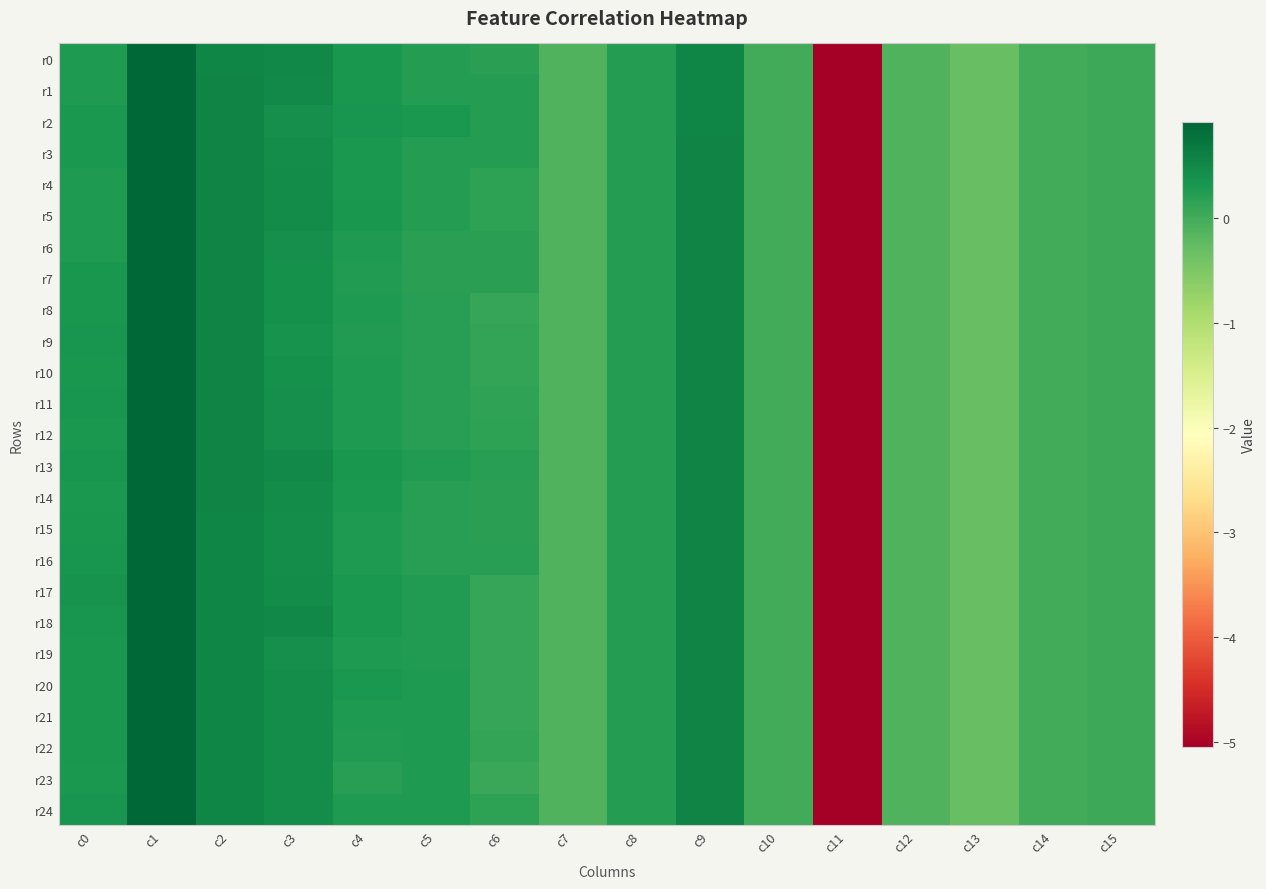

Reading right to left, transcribe all the data shown in this chart.

r0: c15=0.1	c14=0.0	c13=-0.3	c12=-0.1	c11=-5.1	c10=0.0	c9=0.5	c8=0.2	c7=-0.1	c6=0.2	c5=0.2	c4=0.3	c3=0.5	c2=0.5	c1=0.9	c0=0.3
r1: c15=0.1	c14=0.0	c13=-0.3	c12=-0.1	c11=-5.1	c10=0.0	c9=0.5	c8=0.2	c7=-0.1	c6=0.2	c5=0.2	c4=0.3	c3=0.5	c2=0.6	c1=0.9	c0=0.3
r2: c15=0.1	c14=0.0	c13=-0.3	c12=-0.1	c11=-5.1	c10=0.0	c9=0.5	c8=0.2	c7=-0.1	c6=0.2	c5=0.3	c4=0.4	c3=0.4	c2=0.6	c1=0.9	c0=0.3
r3: c15=0.1	c14=0.0	c13=-0.3	c12=-0.1	c11=-5.1	c10=0.0	c9=0.6	c8=0.2	c7=-0.1	c6=0.2	c5=0.2	c4=0.3	c3=0.5	c2=0.6	c1=1.0	c0=0.3
r4: c15=0.1	c14=0.0	c13=-0.3	c12=-0.1	c11=-5.1	c10=0.0	c9=0.6	c8=0.2	c7=-0.1	c6=0.2	c5=0.2	c4=0.3	c3=0.5	c2=0.6	c1=0.9	c0=0.3
r5: c15=0.1	c14=0.0	c13=-0.3	c12=-0.1	c11=-5.1	c10=0.0	c9=0.6	c8=0.2	c7=-0.1	c6=0.2	c5=0.2	c4=0.3	c3=0.5	c2=0.6	c1=0.9	c0=0.3
r6: c15=0.1	c14=0.0	c13=-0.3	c12=-0.1	c11=-5.1	c10=0.0	c9=0.6	c8=0.2	c7=-0.1	c6=0.2	c5=0.2	c4=0.3	c3=0.4	c2=0.6	c1=0.9	c0=0.3
r7: c15=0.1	c14=0.0	c13=-0.3	c12=-0.1	c11=-5.1	c10=0.0	c9=0.6	c8=0.2	c7=-0.1	c6=0.2	c5=0.2	c4=0.3	c3=0.4	c2=0.6	c1=0.9	c0=0.3
r8: c15=0.1	c14=0.0	c13=-0.3	c12=-0.1	c11=-5.1	c10=0.0	c9=0.6	c8=0.2	c7=-0.1	c6=0.1	c5=0.2	c4=0.3	c3=0.4	c2=0.6	c1=0.9	c0=0.3
r9: c15=0.1	c14=0.0	c13=-0.3	c12=-0.1	c11=-5.1	c10=0.0	c9=0.6	c8=0.2	c7=-0.1	c6=0.1	c5=0.2	c4=0.3	c3=0.4	c2=0.6	c1=0.9	c0=0.3
r10: c15=0.1	c14=0.0	c13=-0.3	c12=-0.1	c11=-5.1	c10=0.0	c9=0.6	c8=0.2	c7=-0.1	c6=0.1	c5=0.2	c4=0.3	c3=0.4	c2=0.6	c1=1.0	c0=0.3
r11: c15=0.1	c14=0.0	c13=-0.3	c12=-0.1	c11=-5.1	c10=0.0	c9=0.6	c8=0.2	c7=-0.1	c6=0.1	c5=0.2	c4=0.3	c3=0.4	c2=0.6	c1=0.9	c0=0.4
r12: c15=0.1	c14=0.0	c13=-0.3	c12=-0.1	c11=-5.1	c10=0.0	c9=0.6	c8=0.2	c7=-0.1	c6=0.2	c5=0.2	c4=0.3	c3=0.4	c2=0.6	c1=0.9	c0=0.3
r13: c15=0.1	c14=0.0	c13=-0.3	c12=-0.1	c11=-5.1	c10=0.0	c9=0.6	c8=0.2	c7=-0.1	c6=0.2	c5=0.2	c4=0.3	c3=0.5	c2=0.6	c1=0.9	c0=0.4
r14: c15=0.1	c14=0.0	c13=-0.3	c12=-0.1	c11=-5.1	c10=0.0	c9=0.6	c8=0.2	c7=-0.1	c6=0.2	c5=0.2	c4=0.3	c3=0.5	c2=0.6	c1=0.9	c0=0.3
r15: c15=0.1	c14=0.0	c13=-0.3	c12=-0.1	c11=-5.1	c10=0.0	c9=0.6	c8=0.2	c7=-0.1	c6=0.2	c5=0.2	c4=0.3	c3=0.5	c2=0.6	c1=0.9	c0=0.3
r16: c15=0.1	c14=0.0	c13=-0.3	c12=-0.1	c11=-5.1	c10=0.0	c9=0.6	c8=0.2	c7=-0.1	c6=0.2	c5=0.2	c4=0.3	c3=0.5	c2=0.5	c1=0.9	c0=0.3
r17: c15=0.1	c14=0.0	c13=-0.3	c12=-0.1	c11=-5.1	c10=0.0	c9=0.6	c8=0.2	c7=-0.1	c6=0.1	c5=0.3	c4=0.3	c3=0.5	c2=0.5	c1=1.0	c0=0.4
r18: c15=0.1	c14=0.0	c13=-0.3	c12=-0.1	c11=-5.1	c10=0.0	c9=0.6	c8=0.2	c7=-0.1	c6=0.1	c5=0.3	c4=0.3	c3=0.5	c2=0.5	c1=1.0	c0=0.4
r19: c15=0.1	c14=0.0	c13=-0.3	c12=-0.1	c11=-5.1	c10=0.0	c9=0.6	c8=0.2	c7=-0.1	c6=0.1	c5=0.3	c4=0.3	c3=0.4	c2=0.5	c1=1.0	c0=0.3
r20: c15=0.1	c14=0.0	c13=-0.3	c12=-0.1	c11=-5.1	c10=0.0	c9=0.6	c8=0.2	c7=-0.1	c6=0.1	c5=0.3	c4=0.3	c3=0.4	c2=0.5	c1=1.0	c0=0.3
r21: c15=0.1	c14=0.0	c13=-0.3	c12=-0.1	c11=-5.1	c10=0.0	c9=0.6	c8=0.2	c7=-0.1	c6=0.1	c5=0.3	c4=0.3	c3=0.4	c2=0.5	c1=1.0	c0=0.3
r22: c15=0.1	c14=0.0	c13=-0.3	c12=-0.1	c11=-5.1	c10=0.0	c9=0.6	c8=0.2	c7=-0.1	c6=0.1	c5=0.3	c4=0.3	c3=0.4	c2=0.5	c1=1.0	c0=0.3
r23: c15=0.1	c14=0.0	c13=-0.3	c12=-0.1	c11=-5.1	c10=0.0	c9=0.6	c8=0.2	c7=-0.1	c6=0.1	c5=0.3	c4=0.2	c3=0.4	c2=0.5	c1=1.0	c0=0.3
r24: c15=0.1	c14=0.0	c13=-0.3	c12=-0.1	c11=-5.1	c10=0.0	c9=0.6	c8=0.2	c7=-0.1	c6=0.2	c5=0.3	c4=0.3	c3=0.4	c2=0.5	c1=0.9	c0=0.4